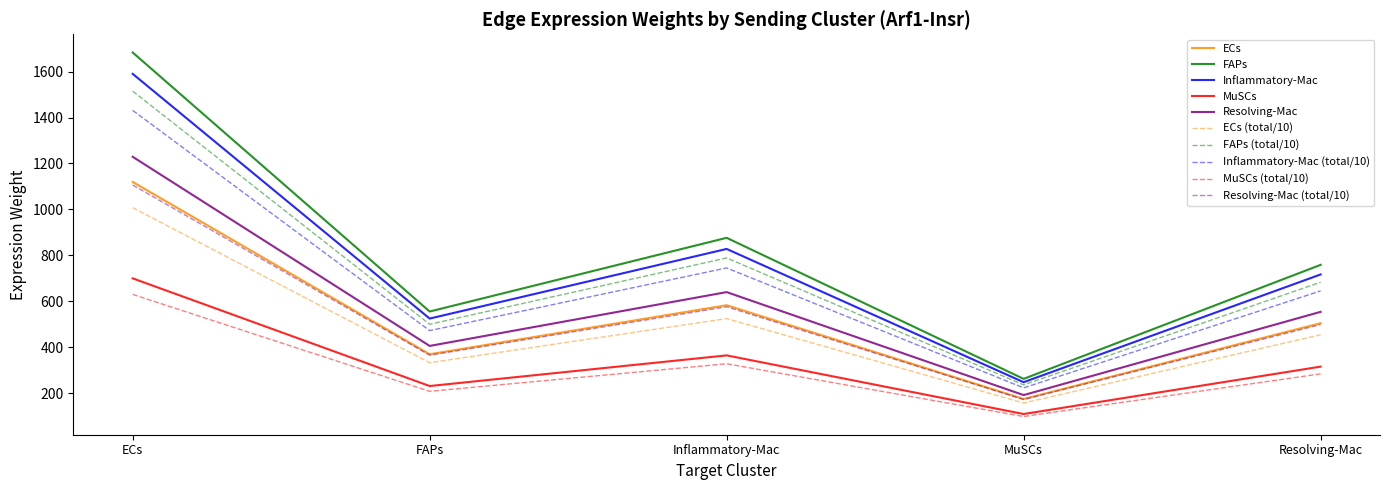

How many interior local peaks does the ECs series have?

1